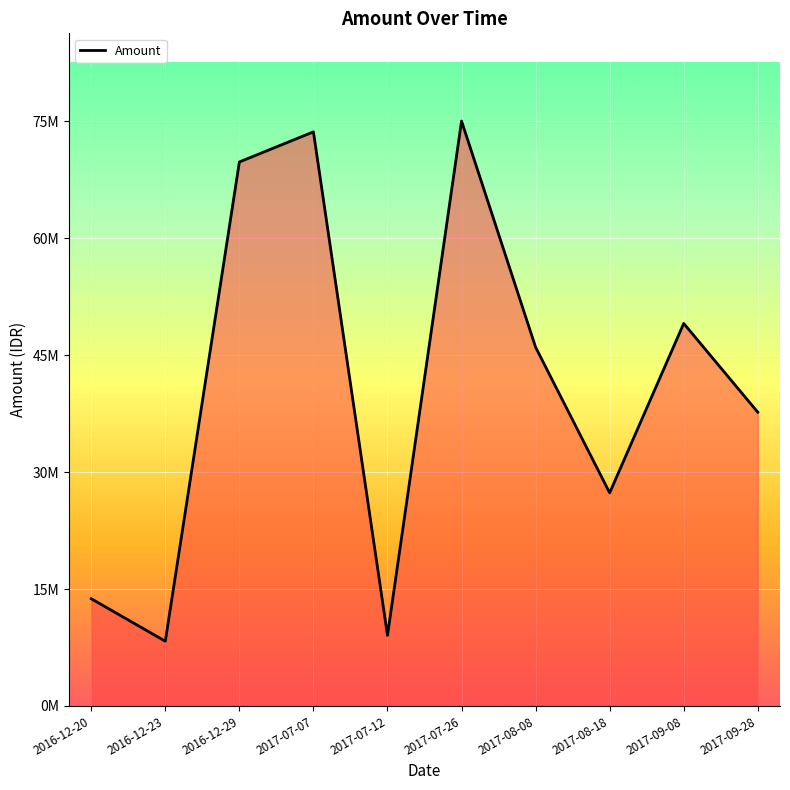

Does the chart have visible grid lines?

Yes